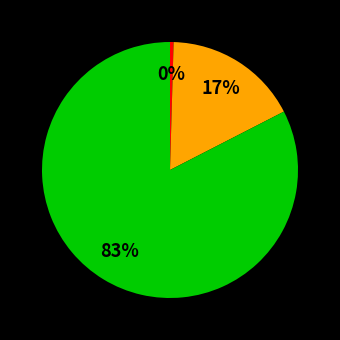

Is there a majority slice in this chart?

Yes